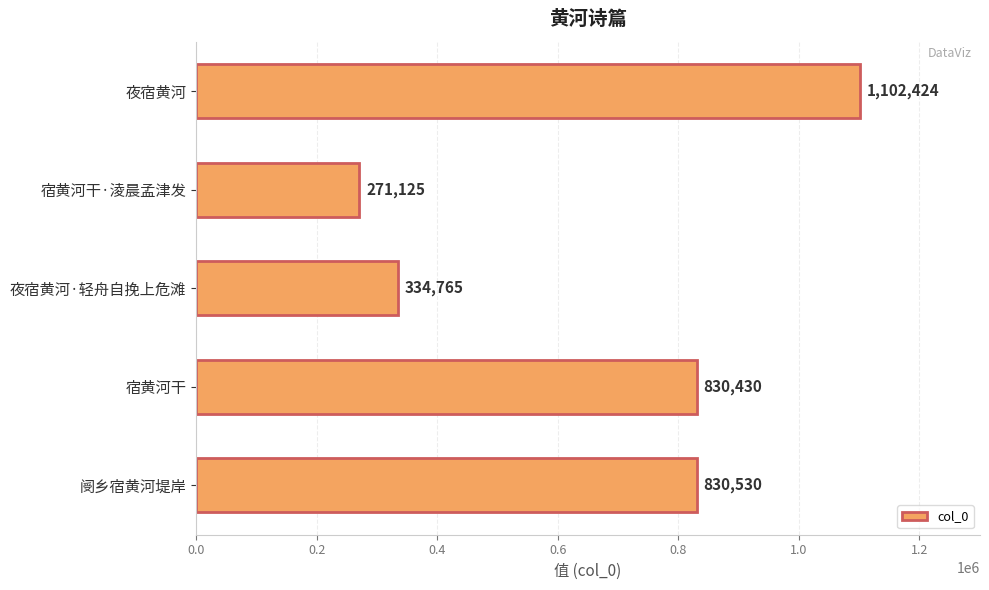

What is the average value?

673855